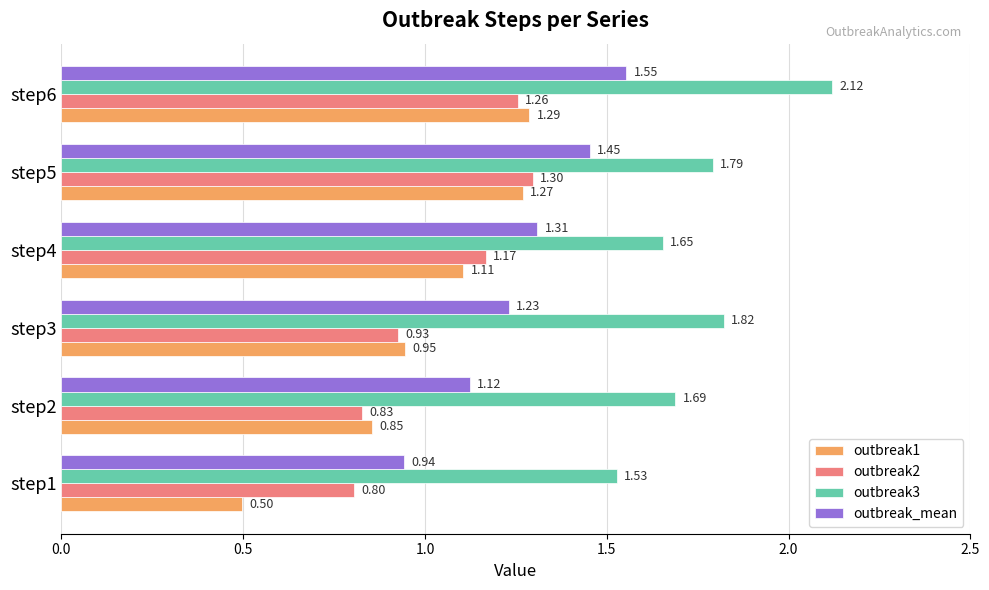

What is the difference between the highest and lowest values at step4?

0.5